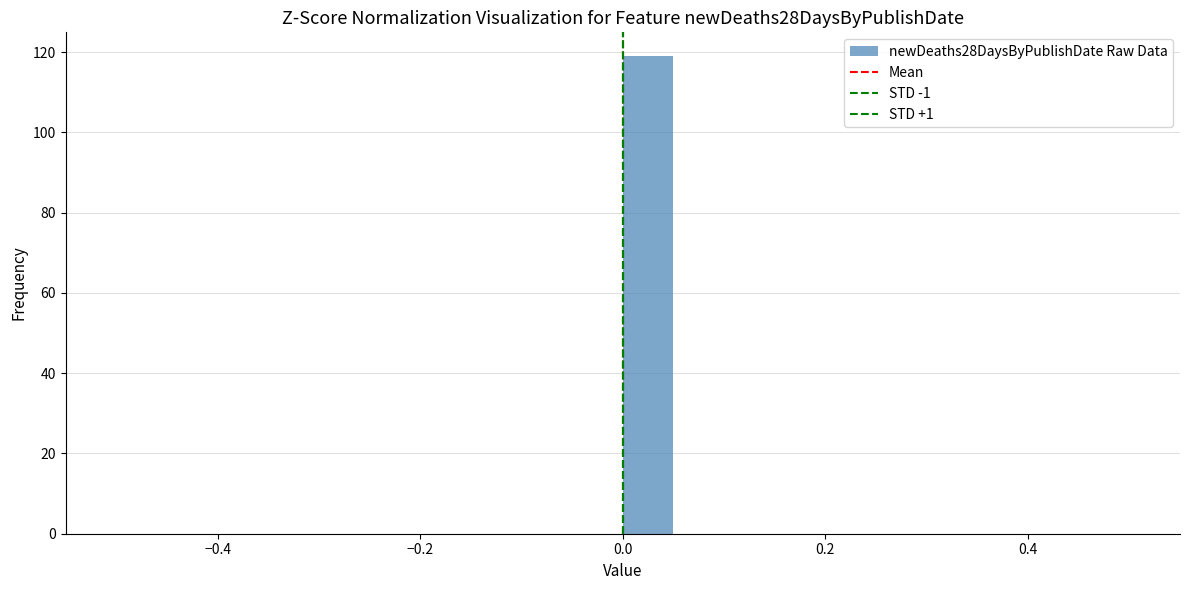

Around what value on the x-axis is the tallest bar? Give the approximate position of its centre, as read against the axis.

0.02